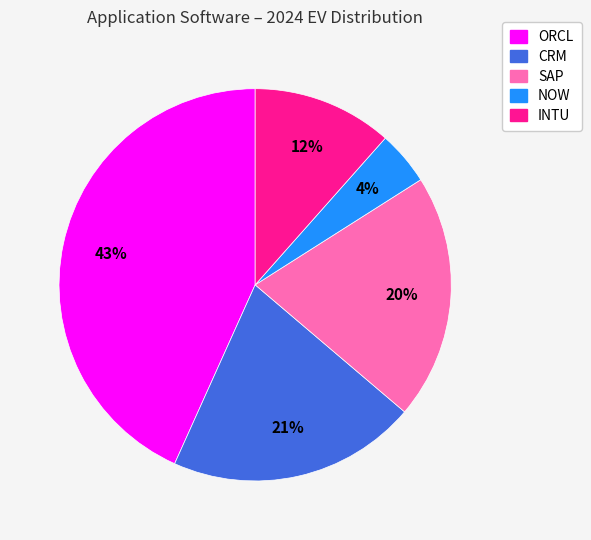

Is it true that ORCL is 50% of the pie?

False